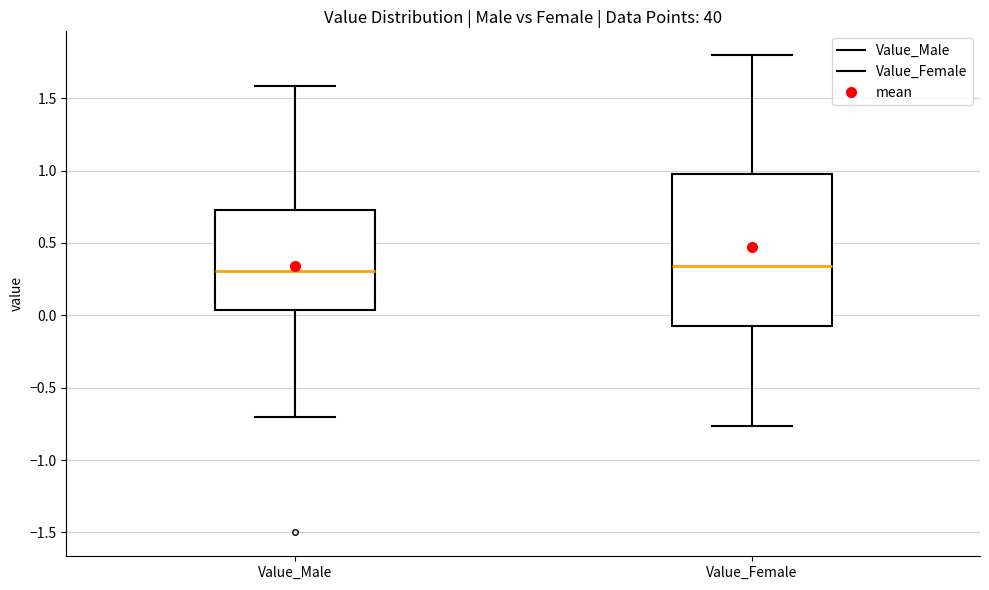

Comparing the boxes themselves (not the whiskers), which one is the tallest?

Value_Female